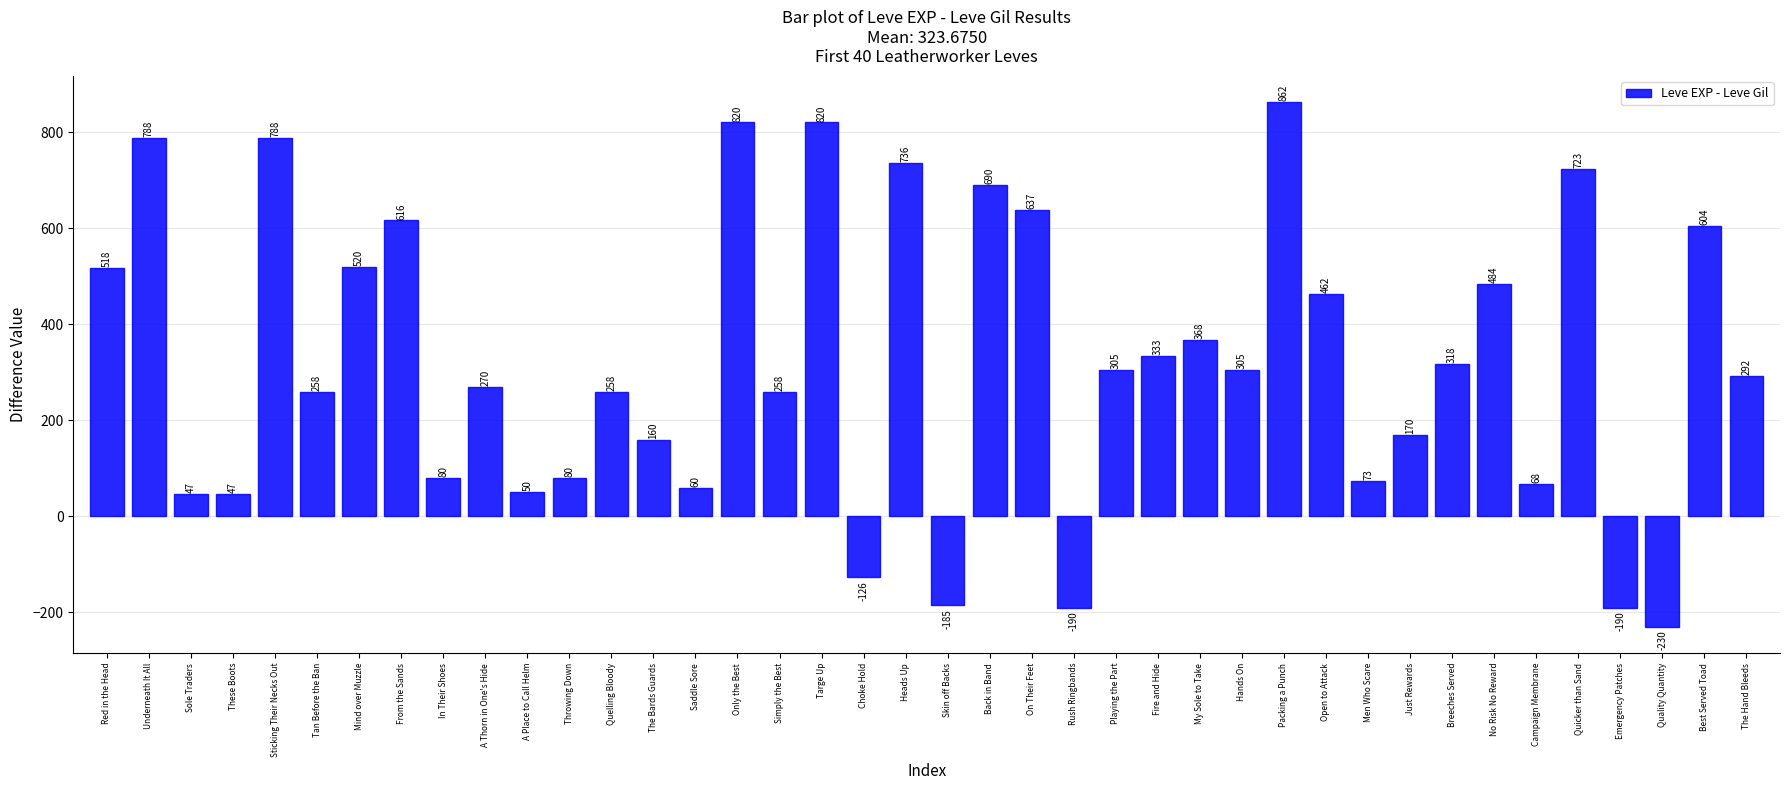

The value at Fire and Hide is 333. True or false?

True